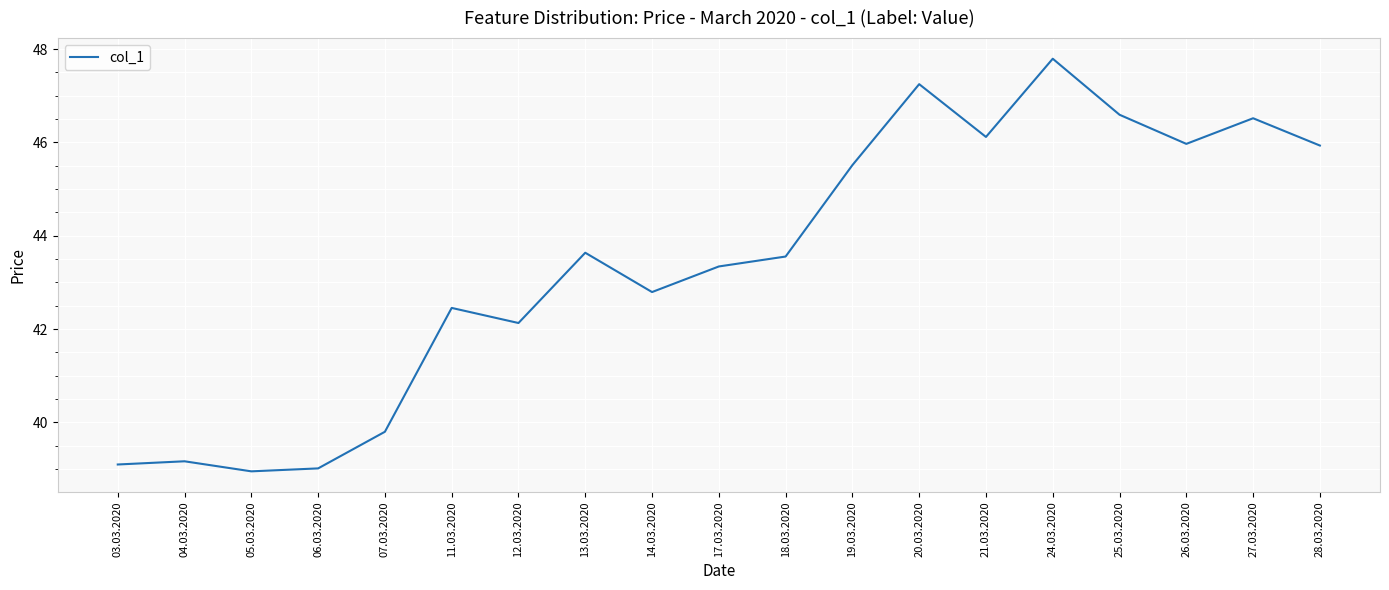

At which category does the chart reach its peak across all series?

24.03.2020